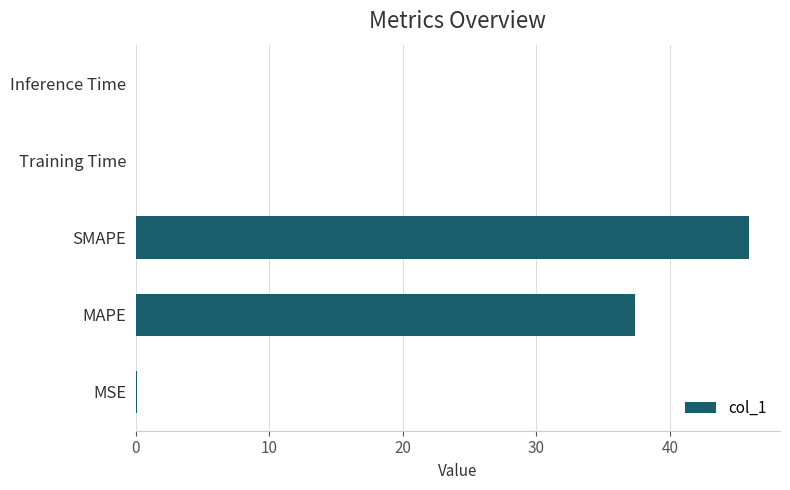

Is it true that the value at Training Time is 0.0?

True